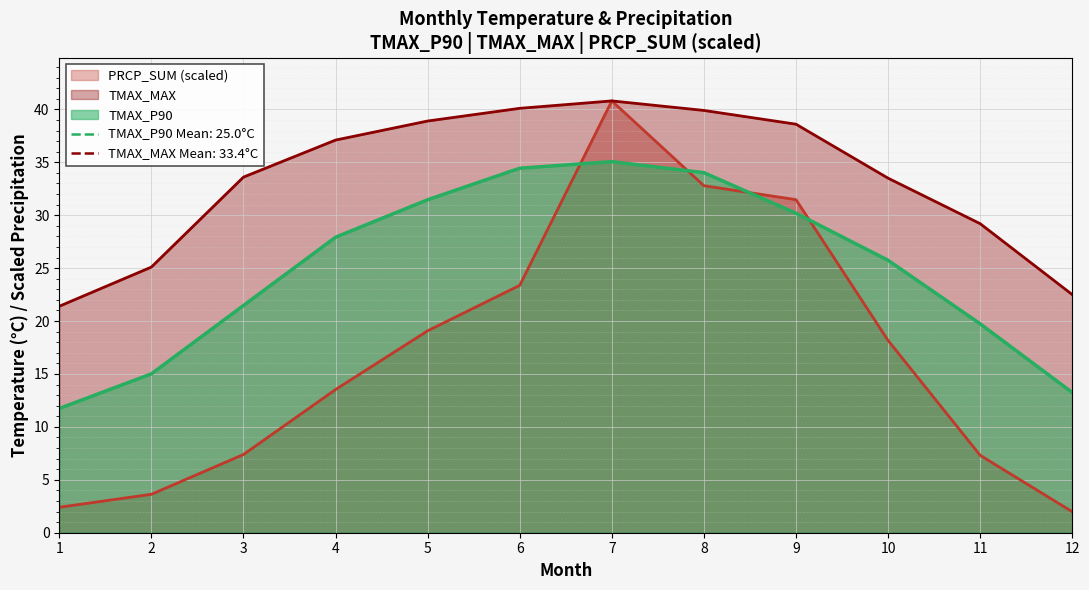

True or false: TMAX_P90 and PRCP_SUM intersect in this chart.

True